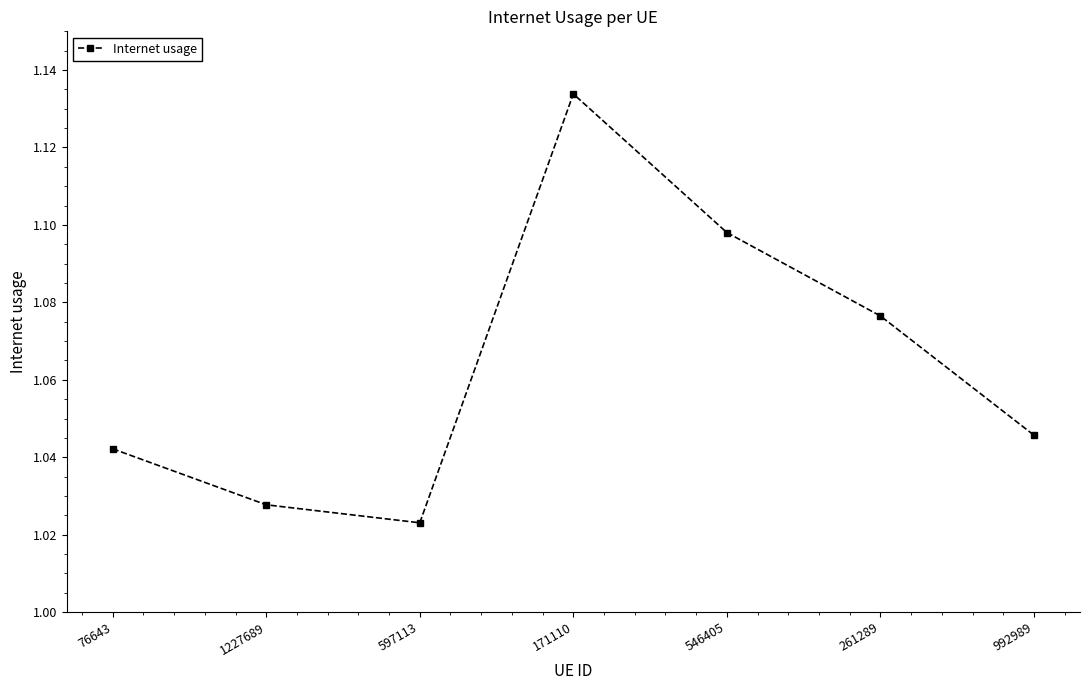

List the labels in order of value, smallest first.

597113, 1227689, 76643, 992989, 261289, 546405, 171110